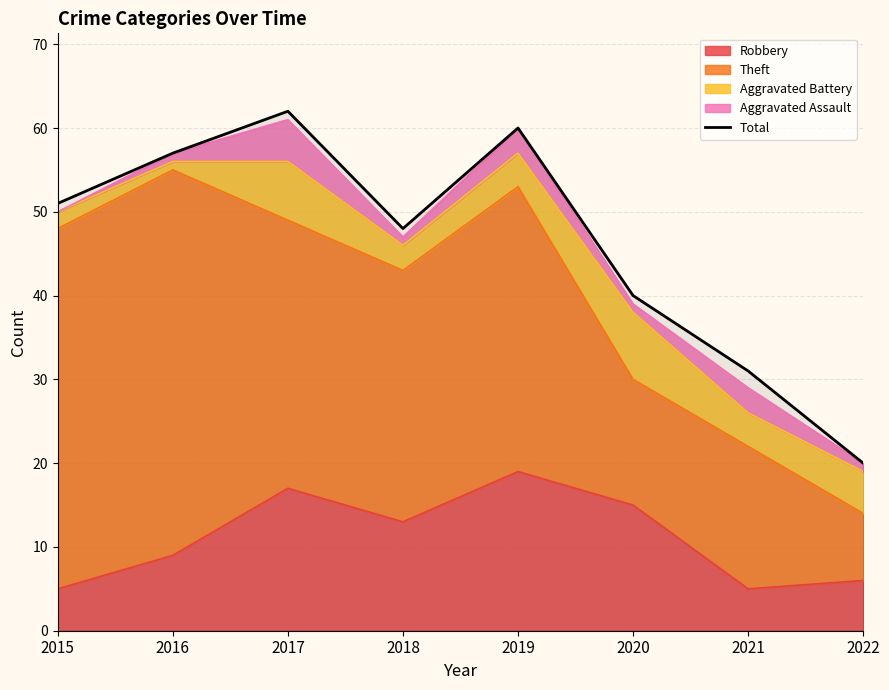

Where does the data first go above 51?

2016